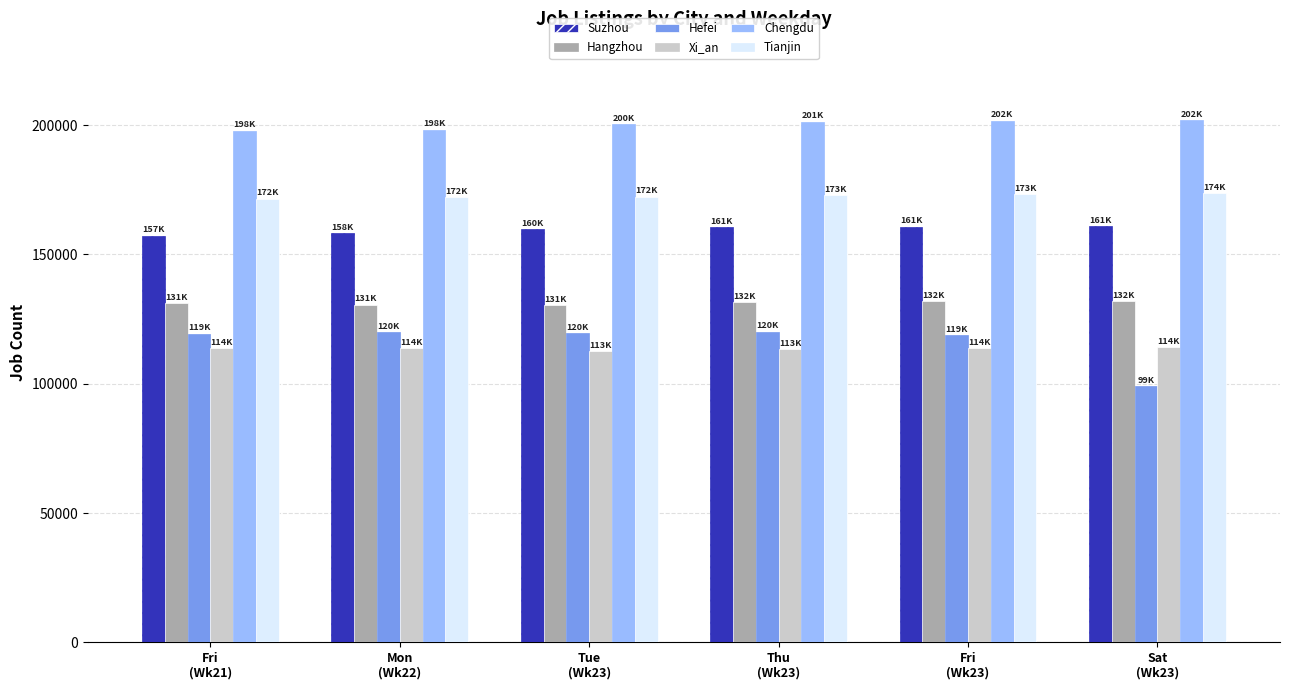

True or false: Hangzhou has a value of 131998 at Fri
(Wk23).

True